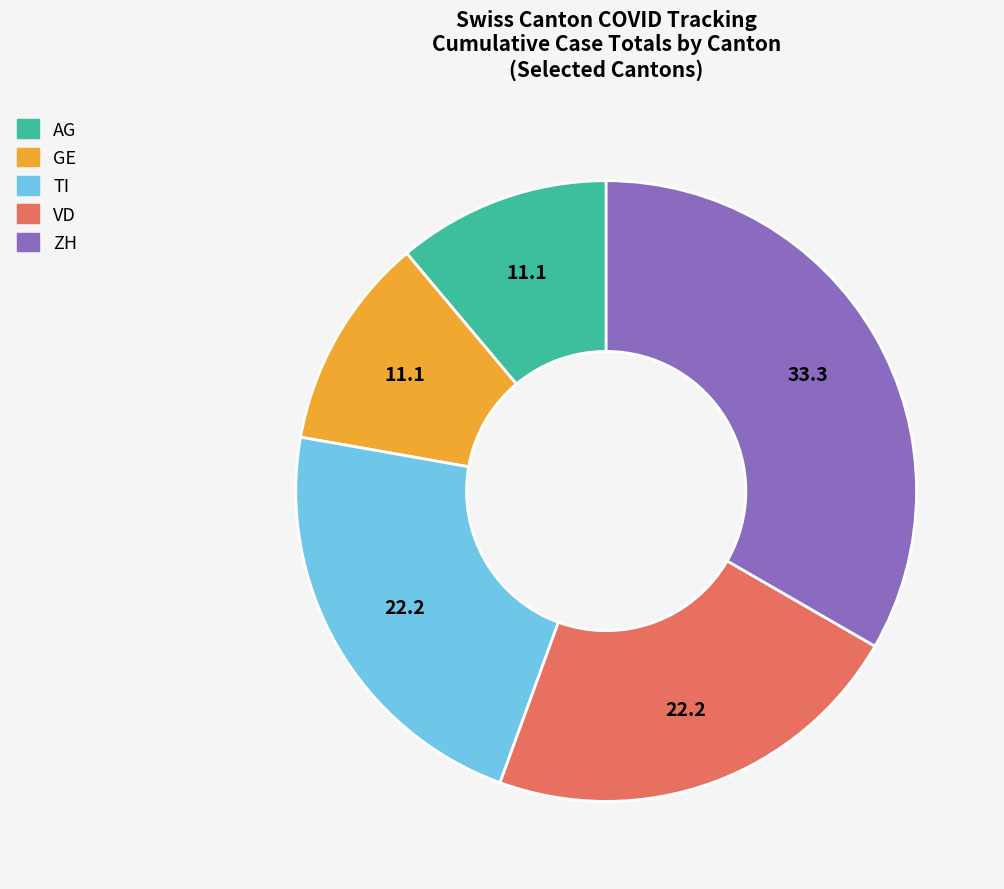

Between TI and GE, which is larger?

TI